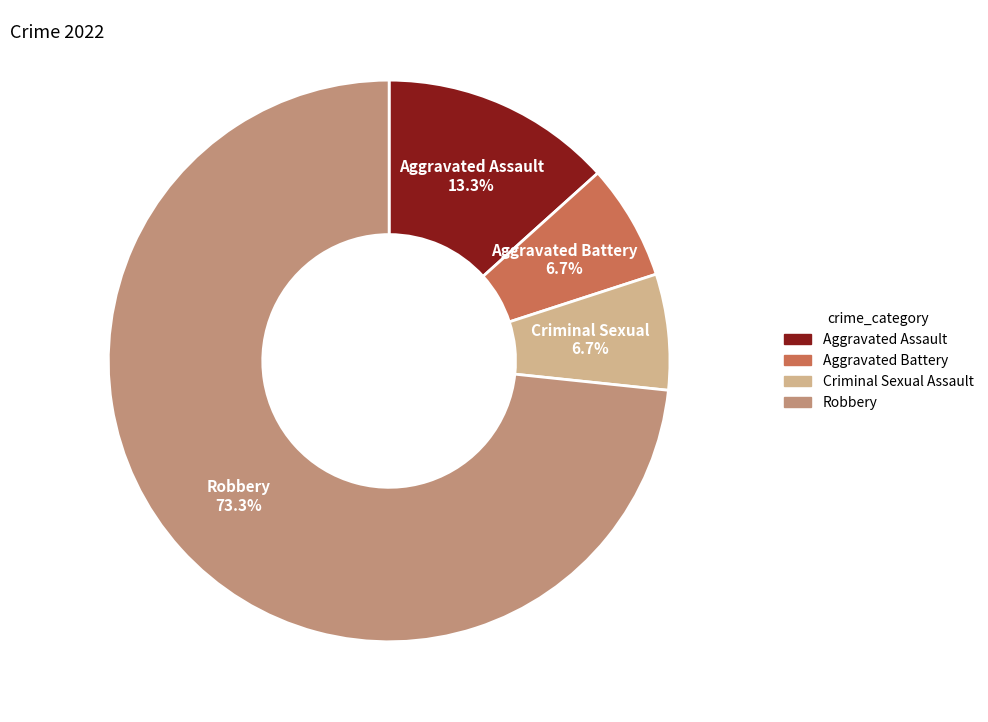

The Aggravated Battery slice represents 7% of the pie. True or false?

True